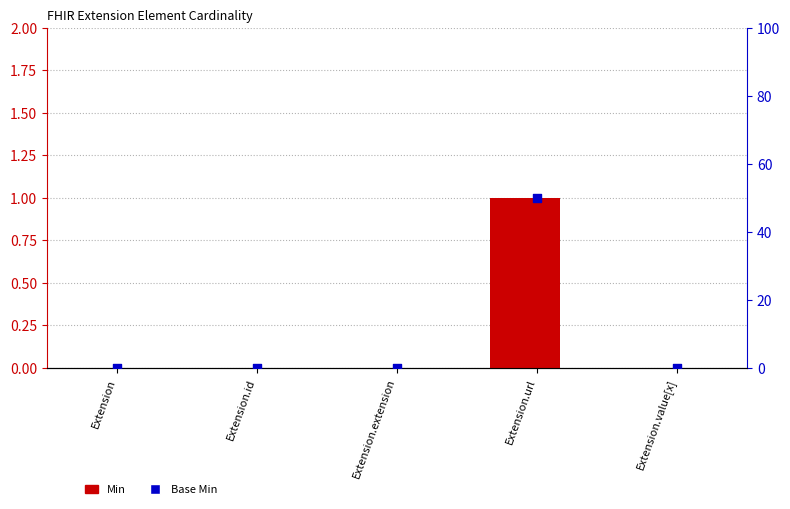

Which series has the largest total across all categories?

Base Min